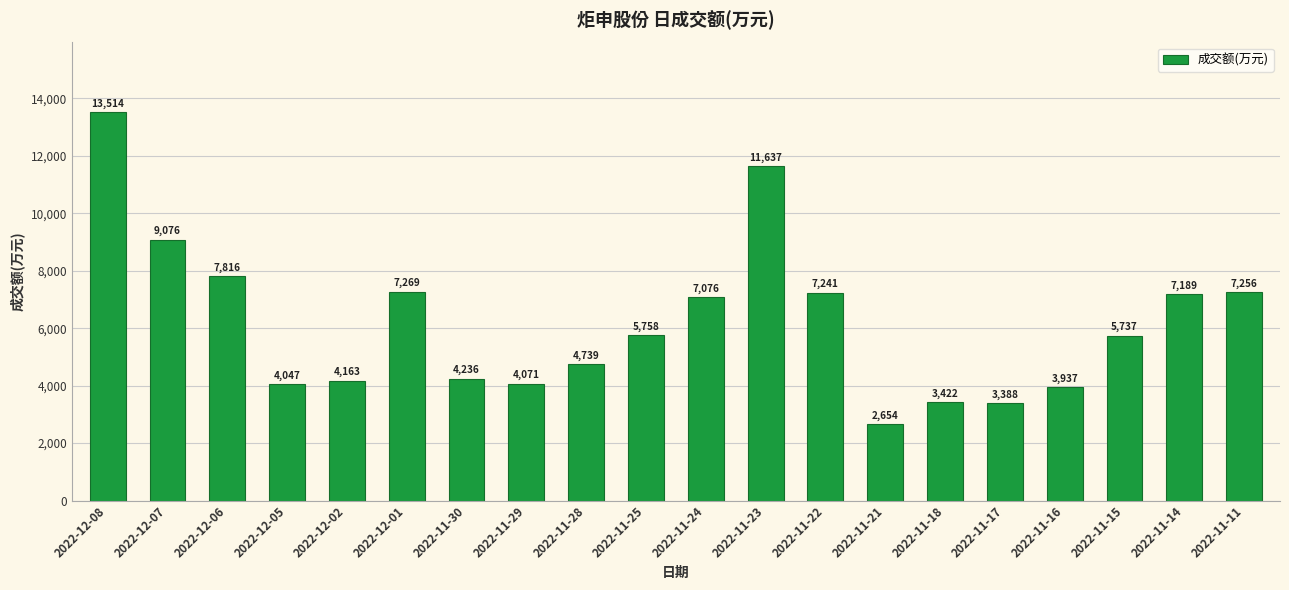

The chart shows a value of 6109 at 2022-12-05. True or false?

False